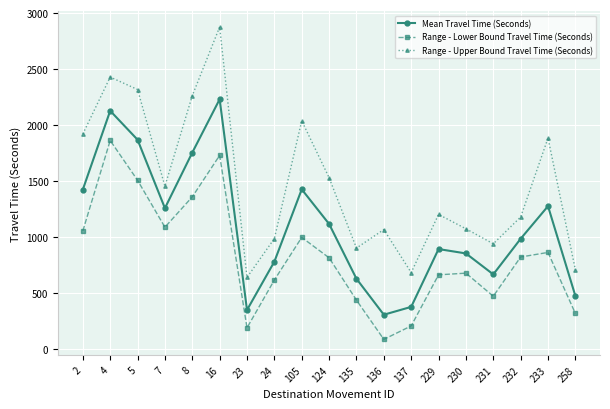

What is the minimum value for Mean Travel Time (Seconds)?

308